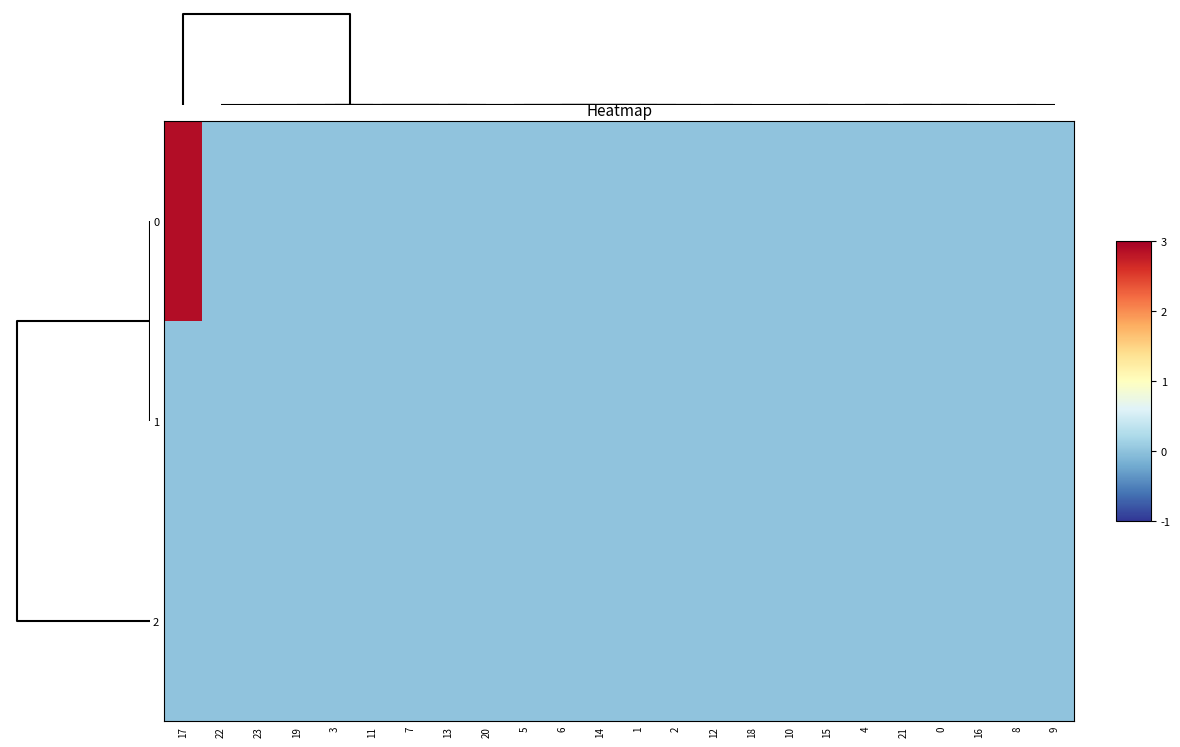

Between 20 and 5, which is larger?

20